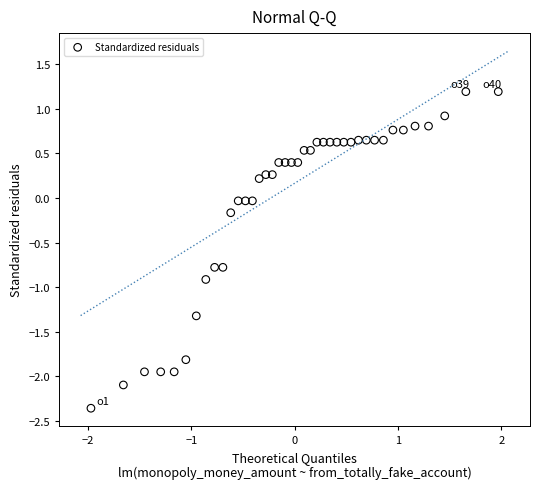

What is the range of Y values (max minus min)?

3.5